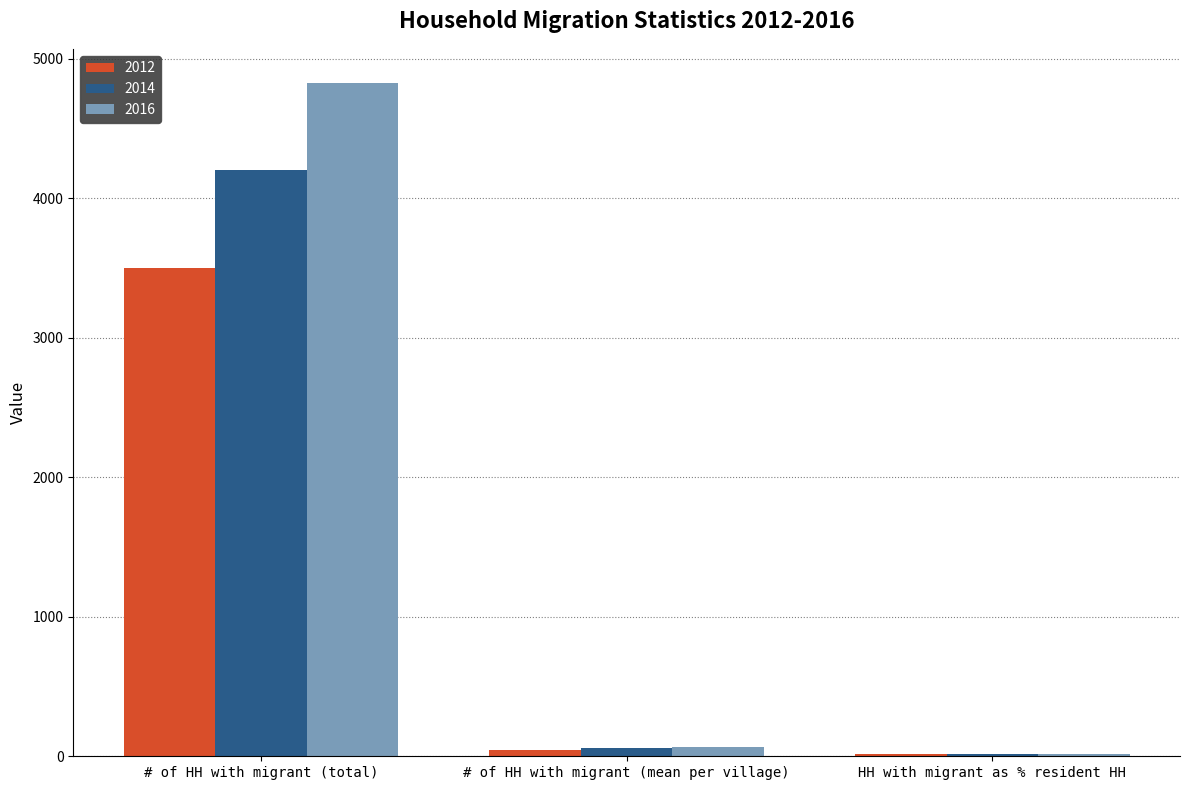

How many bars are there in total?

9